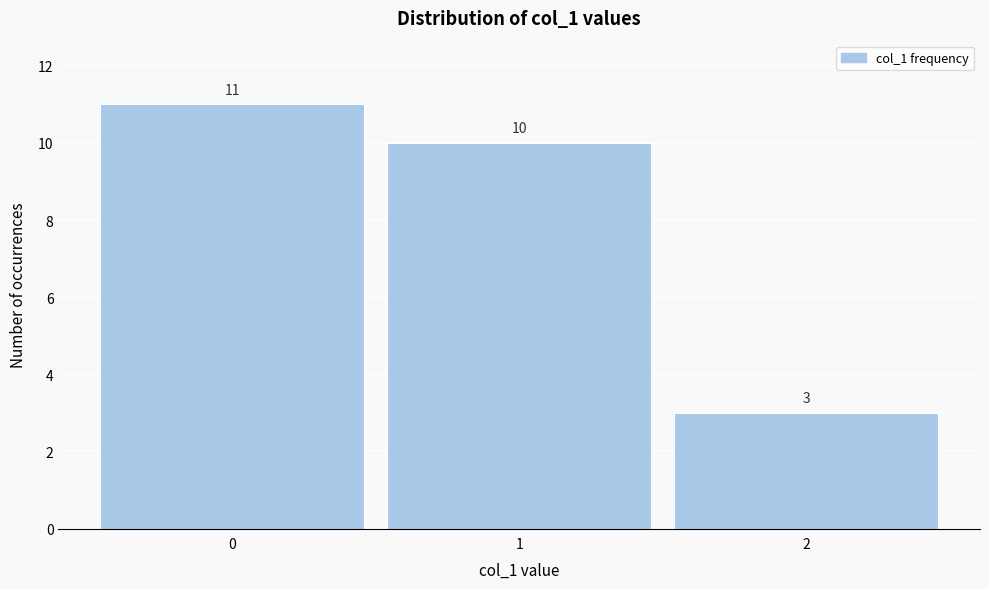

Reading left to right, transcribe this chart: for each bar, give the range it covers on the x-axis and its height.

-0.5 to 0.5: 11
0.5 to 1.5: 10
1.5 to 2.5: 3